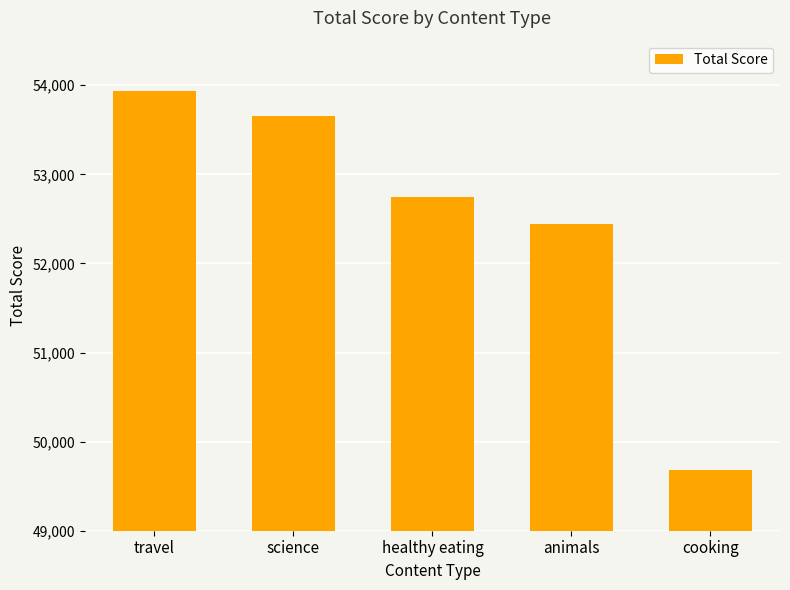

What is the greatest value displayed?

53935